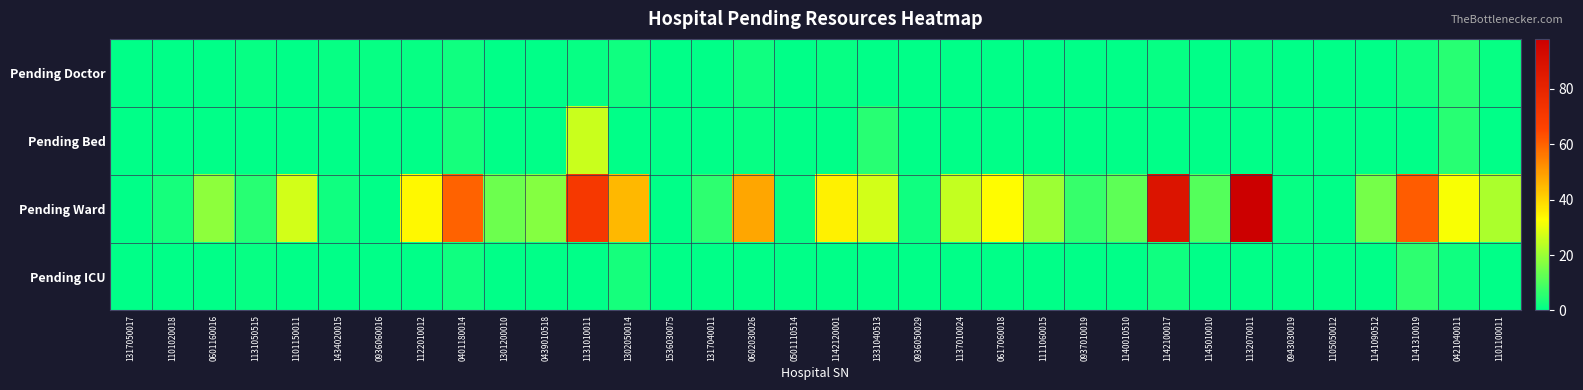

What is the total value across all series at 0601160016?

18